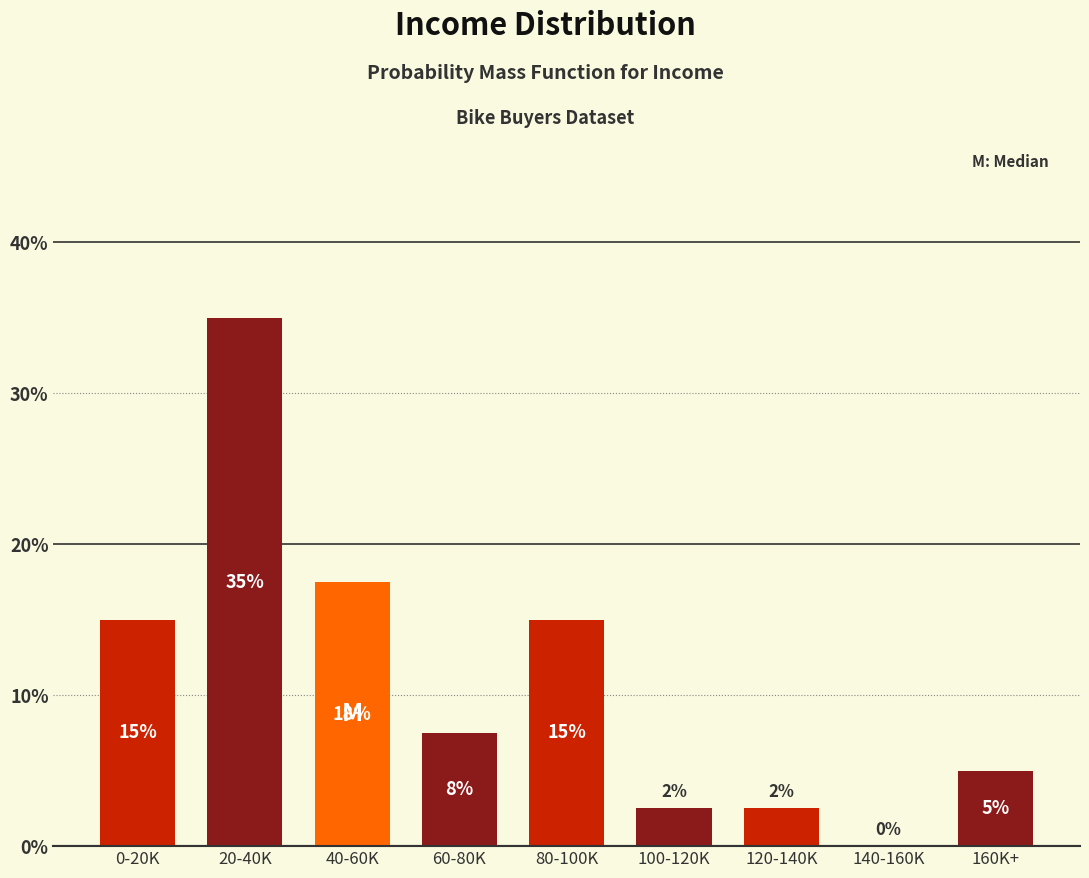

What is the change in value from 40-60K to 60-80K?

-10.0